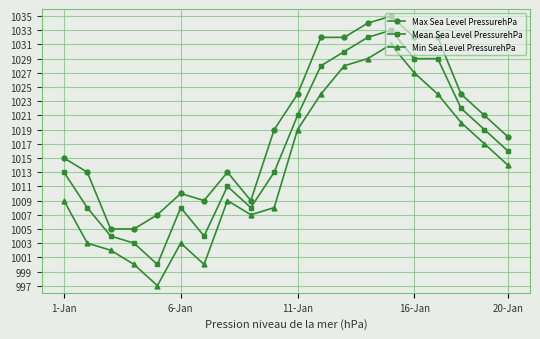

List the series in order of their overall mean, lowest first.

Min Sea Level PressurehPa, Mean Sea Level PressurehPa, Max Sea Level PressurehPa